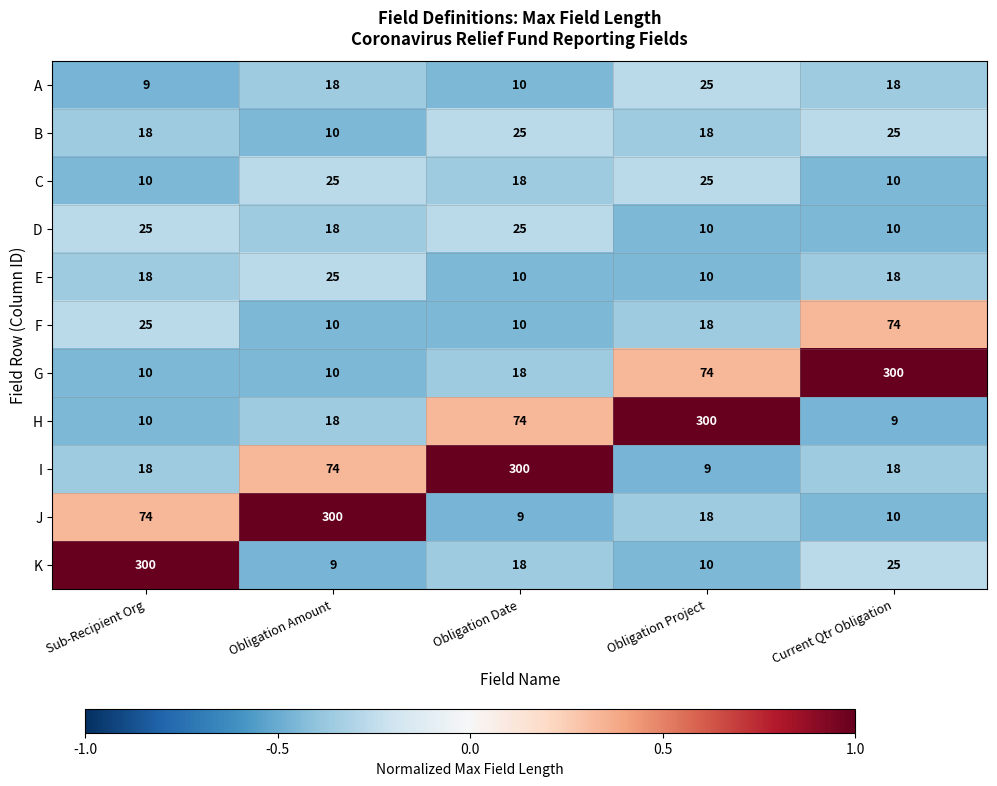

Which series has the largest total across all categories?

I